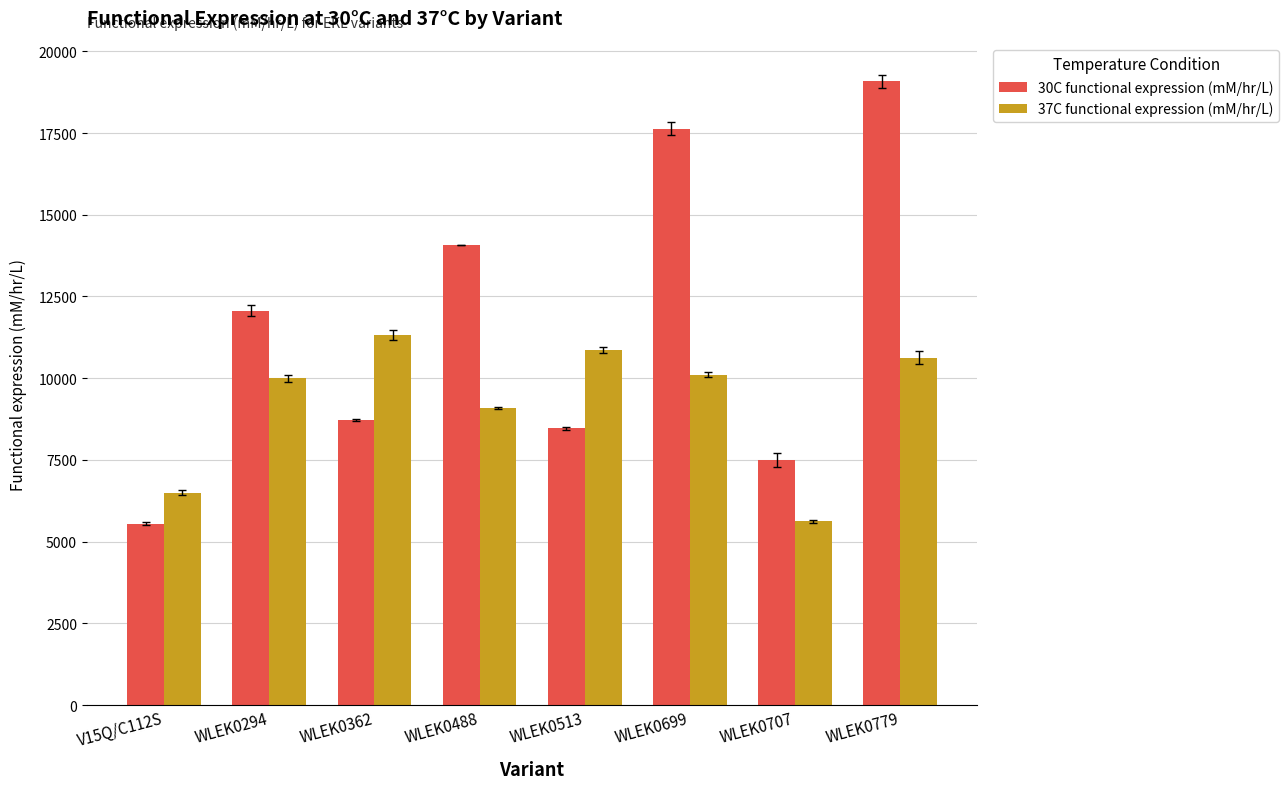

Rank the series by their average value, from lowest to highest.

37C functional expression (mM/hr/L), 30C functional expression (mM/hr/L)